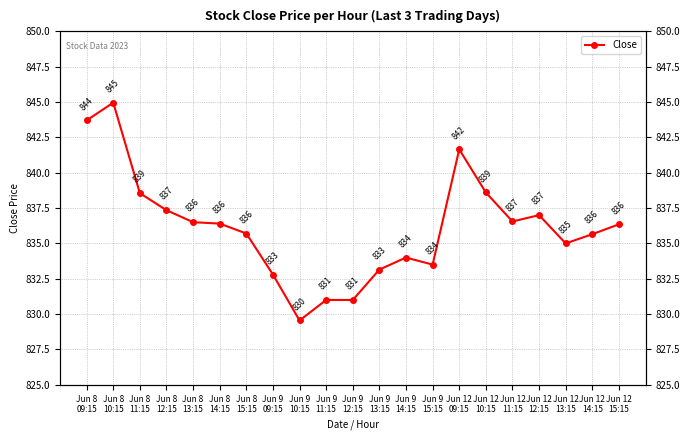

Reading right to left, what are all the values shown in this chart?

836.4	835.6	835.0	837.0	836.5	838.6	841.6	833.5	834.0	833.1	831.0	831.0	829.5	832.8	835.7	836.4	836.5	837.4	838.5	845.0	843.7